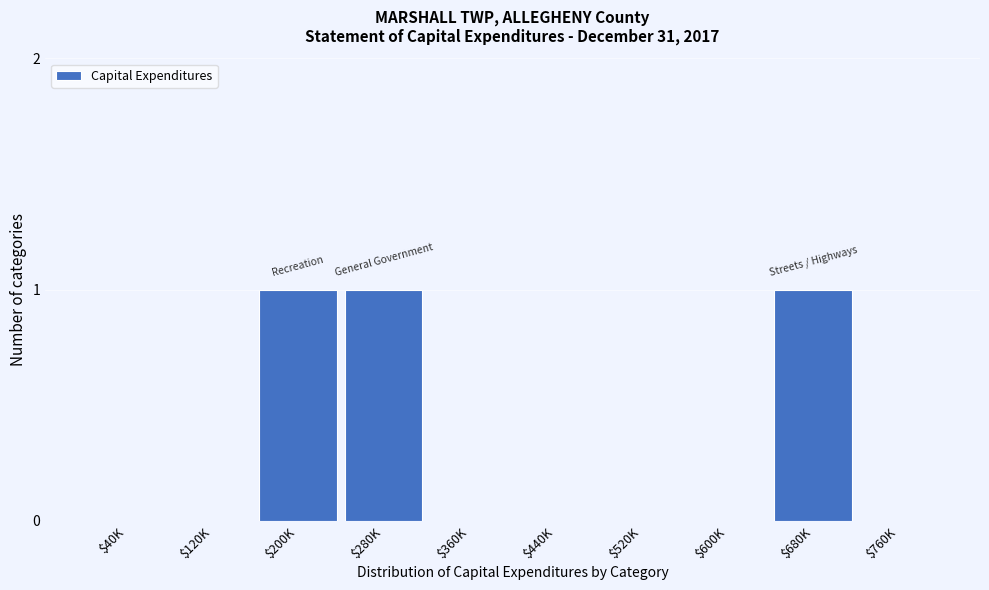

Is it true that the value at $40K is 0?

True